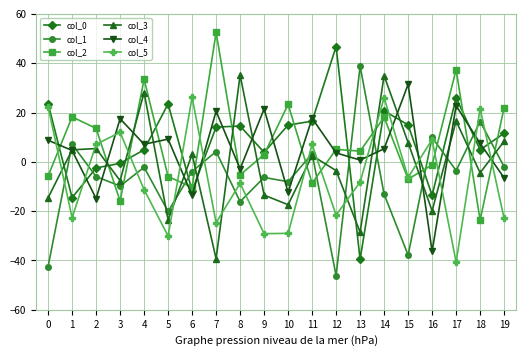

What is the value of the col_1 point at the 8th from the left?

4.2